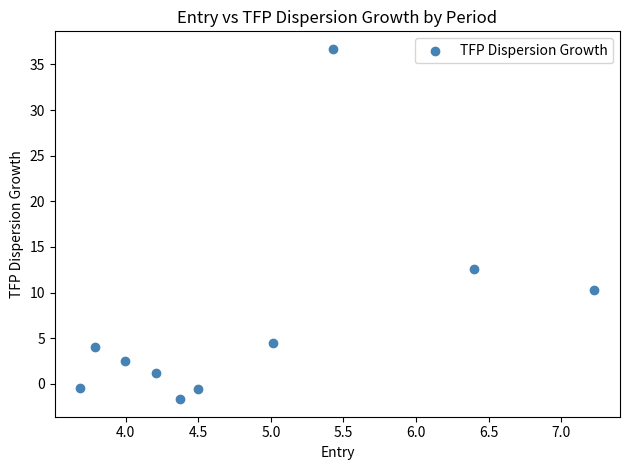

What is the average X value?

4.9